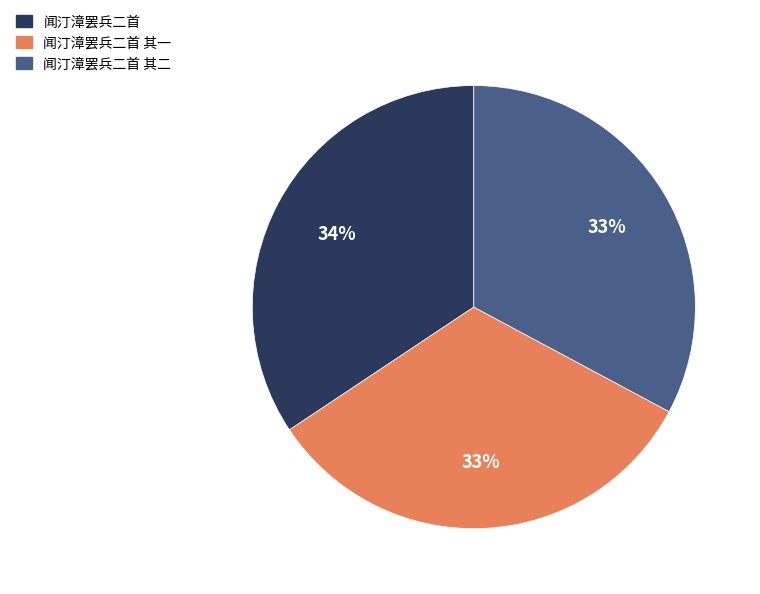

Does any single category account for the majority?

No